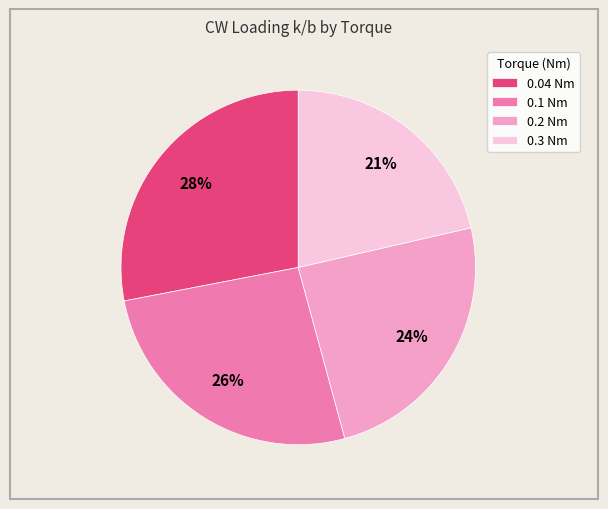

To the nearest percent, what percentage of the pie is 0.1 Nm?

26%